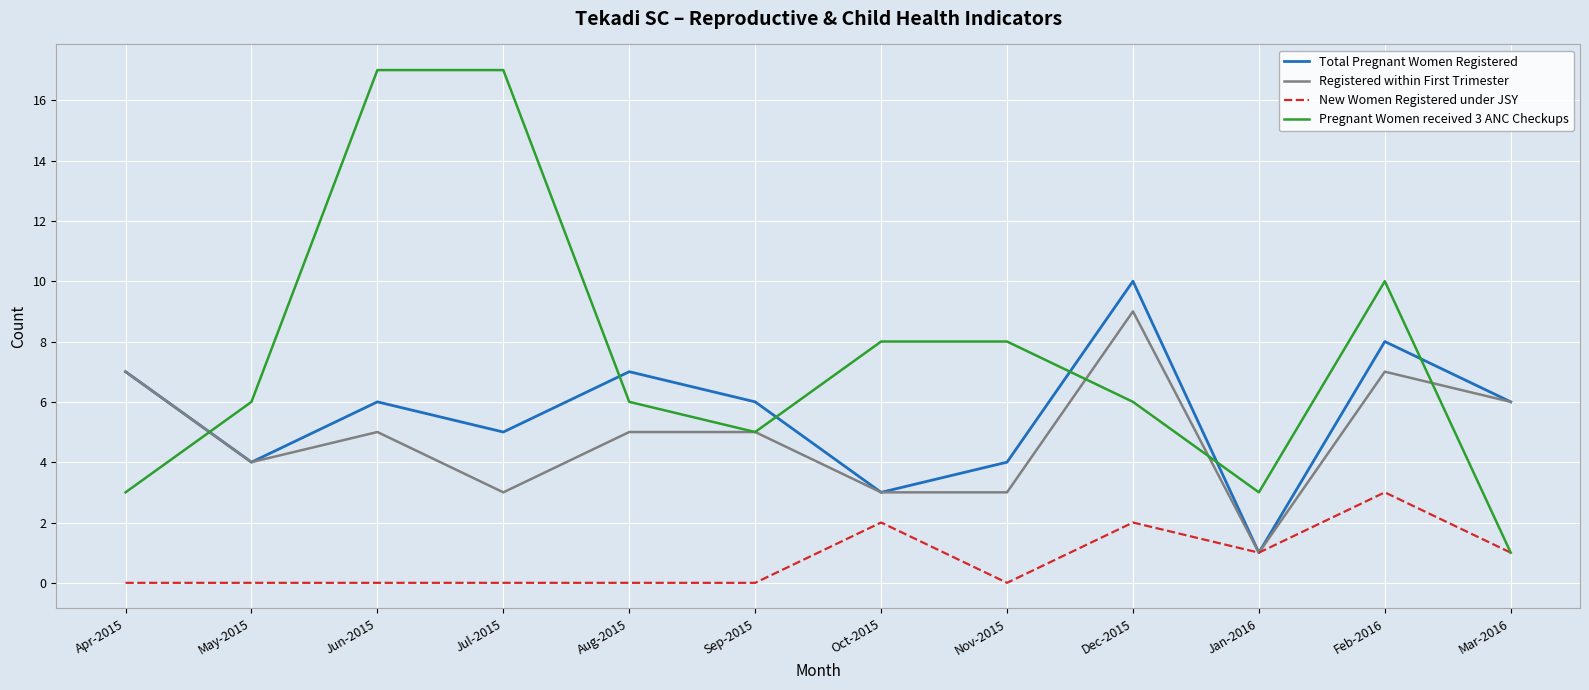

At how many categories does at least one series exceed 16?

2